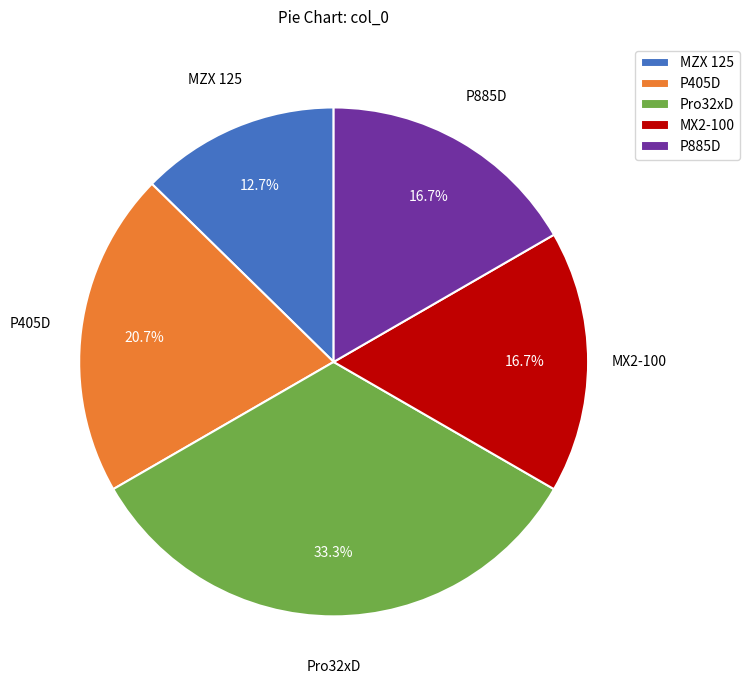

What percentage is the MZX 125 slice, to the nearest percent?

13%